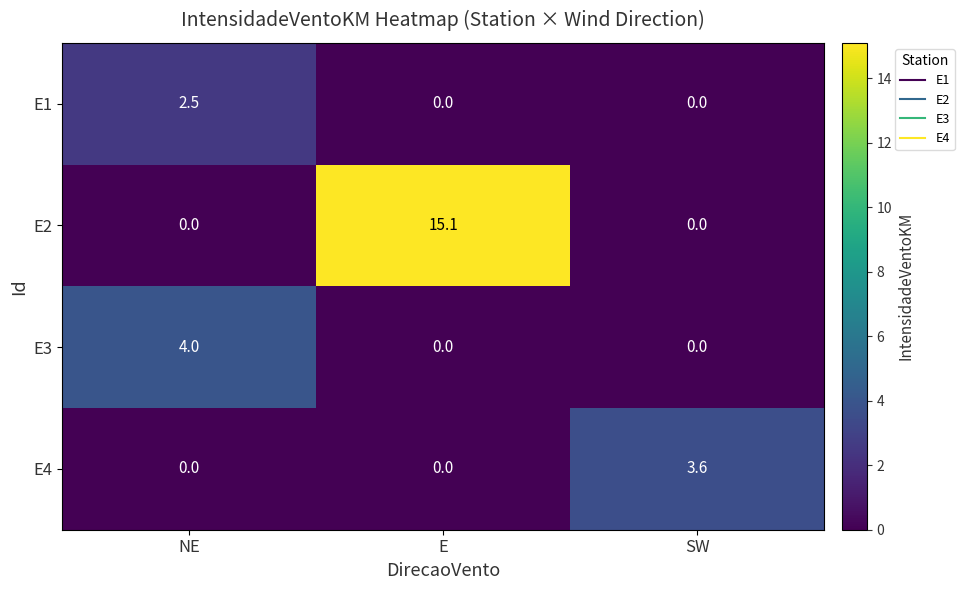

What is the difference between the maximum and minimum values in the E1 series?

2.5